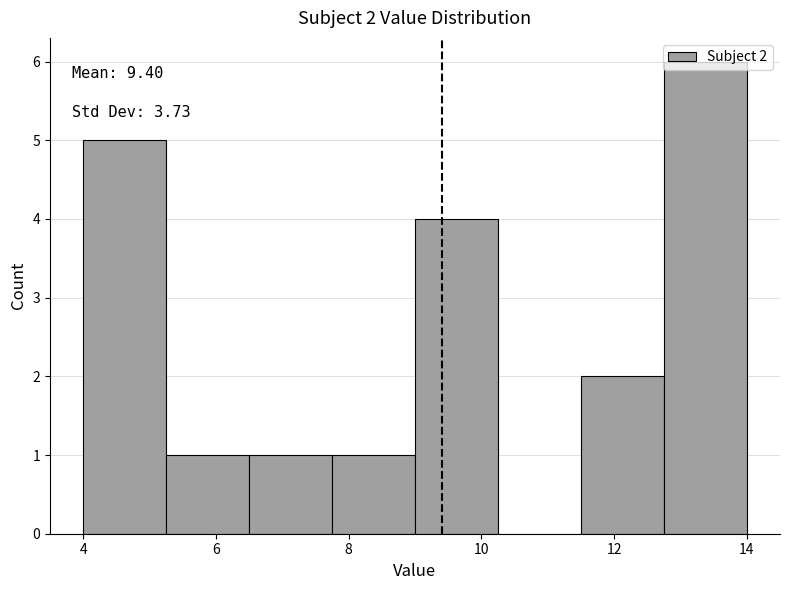

Over which range of the x-axis is the bar tallest?

12.75 to 14.00